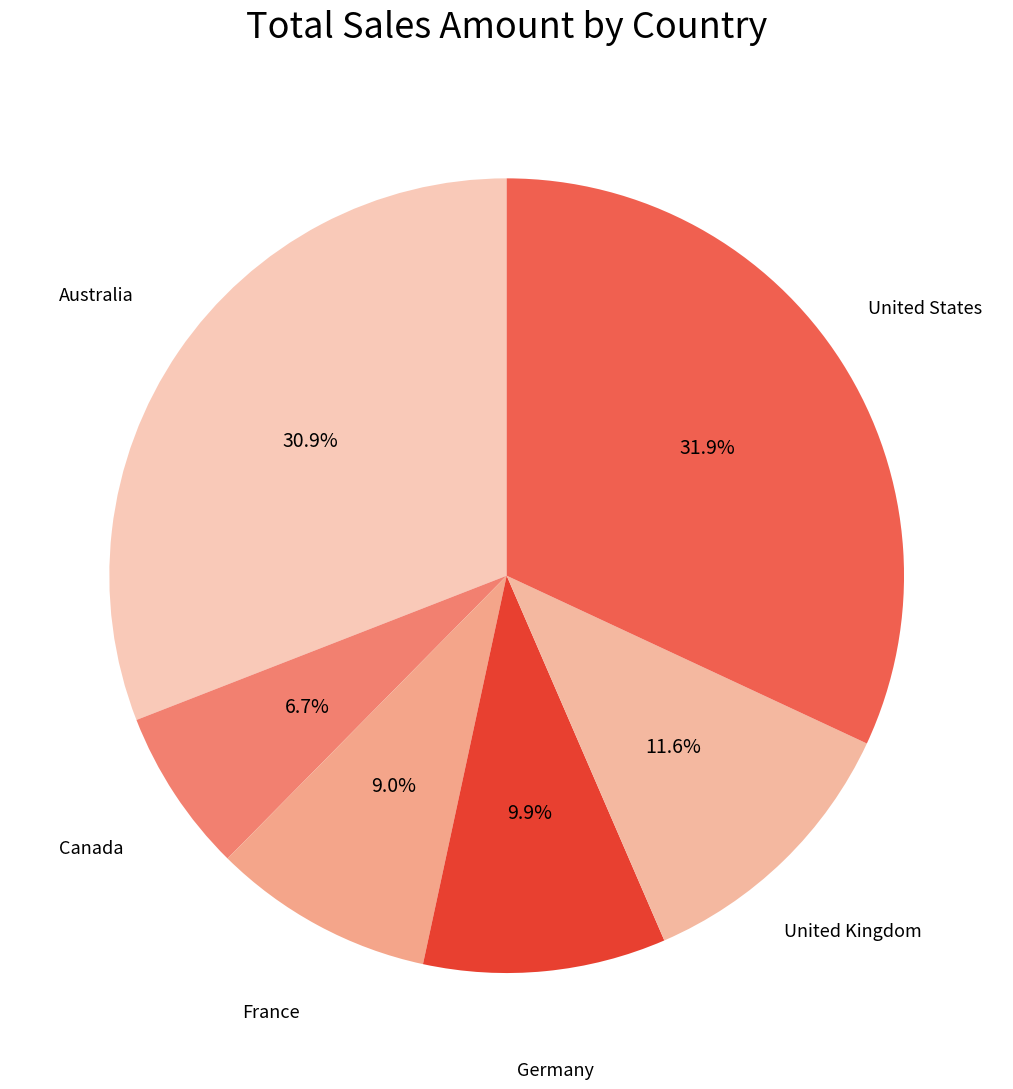

Between Australia and Canada, which is larger?

Australia